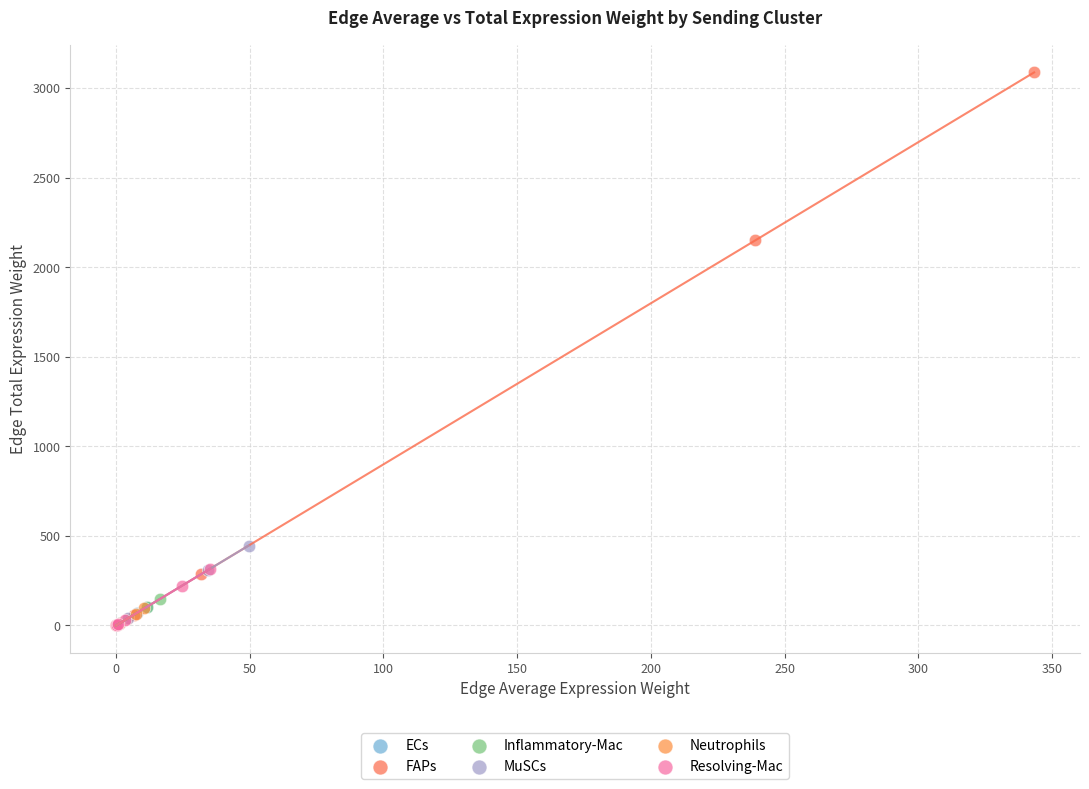

Which series has the widest spread of Y values?

FAPs